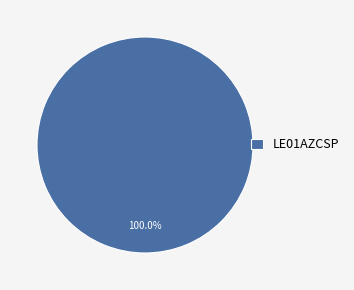

To the nearest percent, what percentage of the pie is LE01AZCSP?

100%